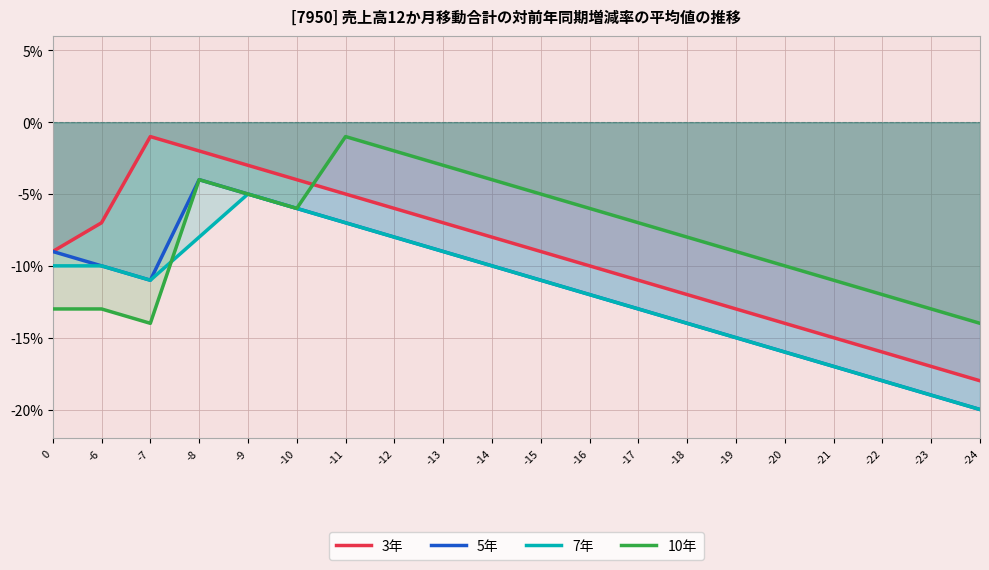

At which category does 5年 reach its first local valley?

-7